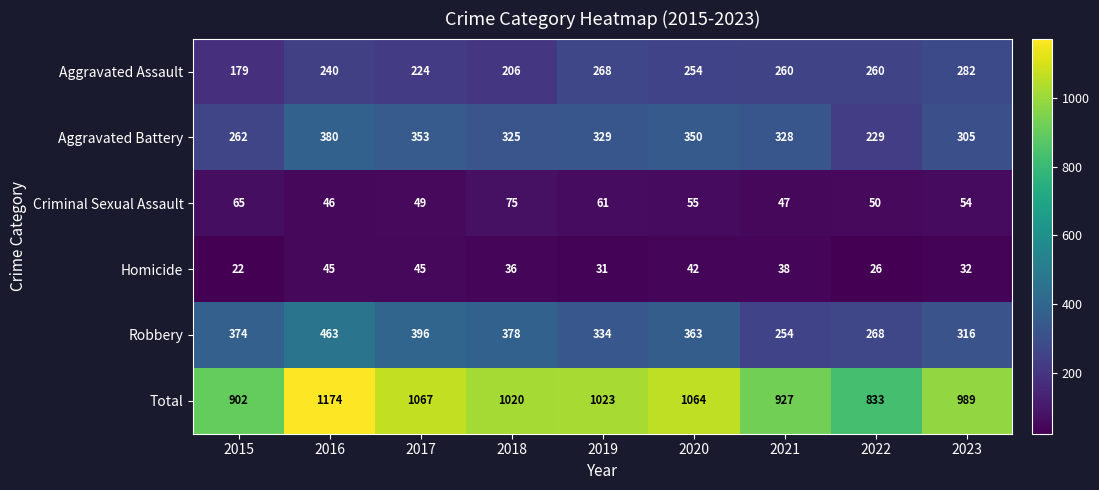

List the series in order of their peak value, highest first.

Total, Robbery, Aggravated Battery, Aggravated Assault, Criminal Sexual Assault, Homicide